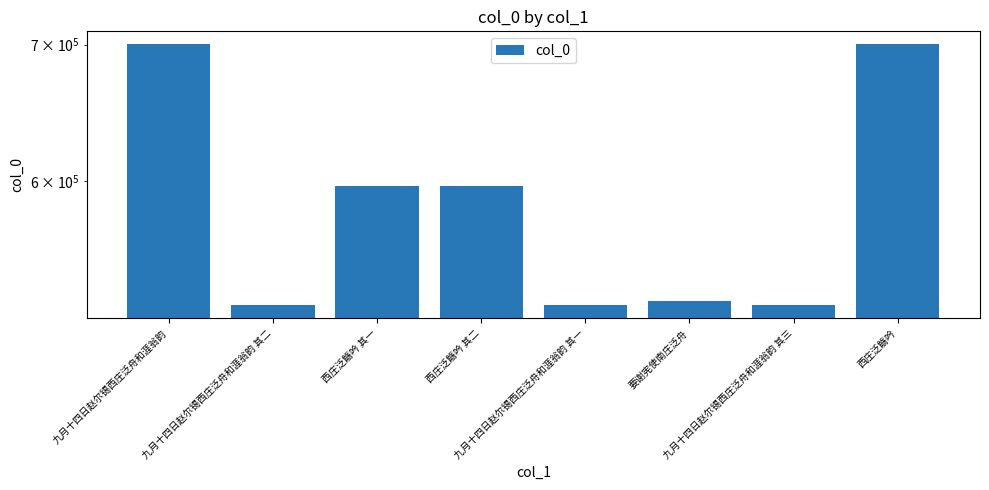

List the labels in order of value, smallest first.

九月十四日赵尔锡西庄泛舟和涯翁韵 其一, 九月十四日赵尔锡西庄泛舟和涯翁韵 其二, 九月十四日赵尔锡西庄泛舟和涯翁韵 其三, 要谢宪使南庄泛舟, 西庄泛觞吟 其一, 西庄泛觞吟 其二, 西庄泛觞吟, 九月十四日赵尔锡西庄泛舟和涯翁韵